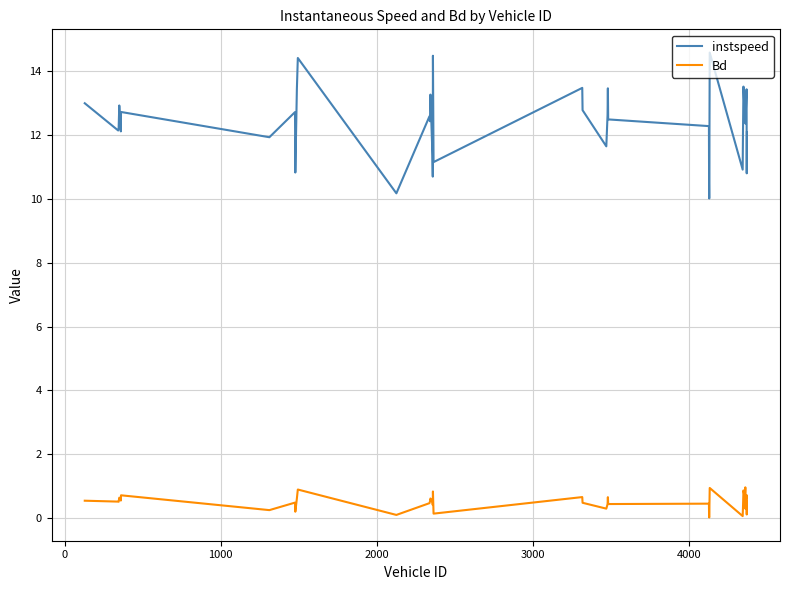

Which series has the largest range (max minus min)?

instspeed